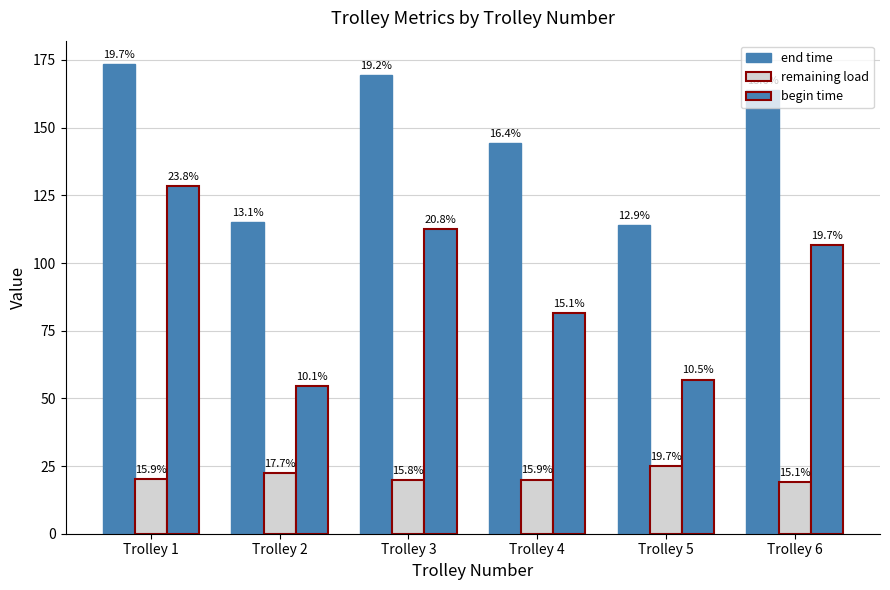

Which series changed the most between Trolley 3 and Trolley 6?

begin time